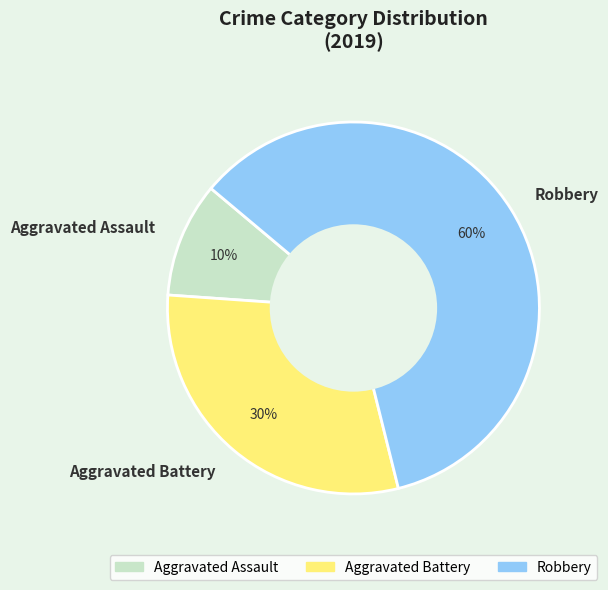

Which has a higher value, Aggravated Assault or Aggravated Battery?

Aggravated Battery